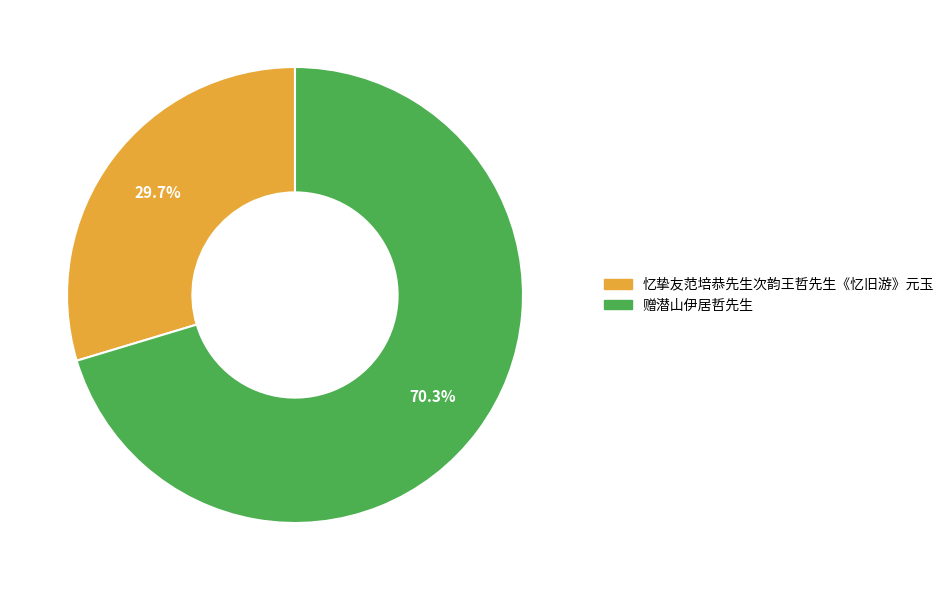

Which has a higher value, 忆挚友范培恭先生次韵王哲先生《忆旧游》元玉 or 赠潜山伊居哲先生?

赠潜山伊居哲先生